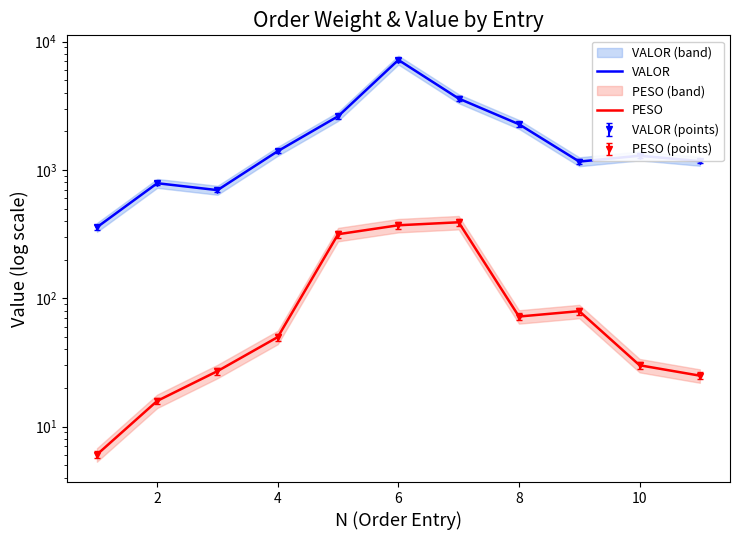

True or false: VALOR and PESO cross at least once.

False